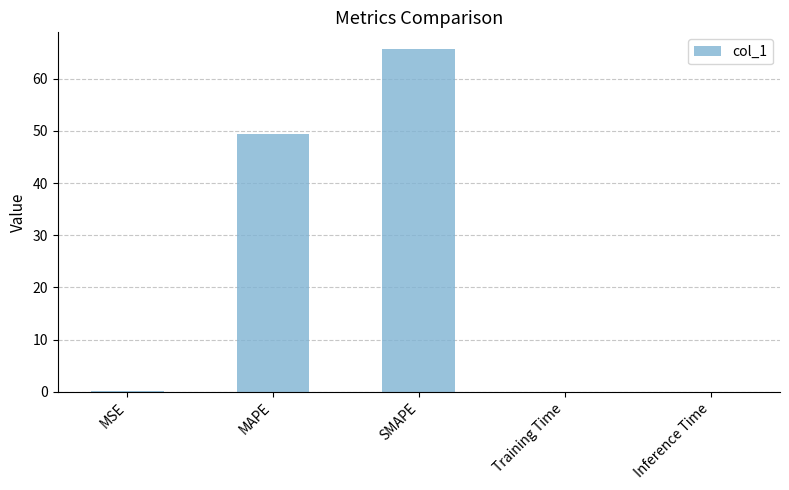

Are the bars grouped side by side (vs. stacked)?

No